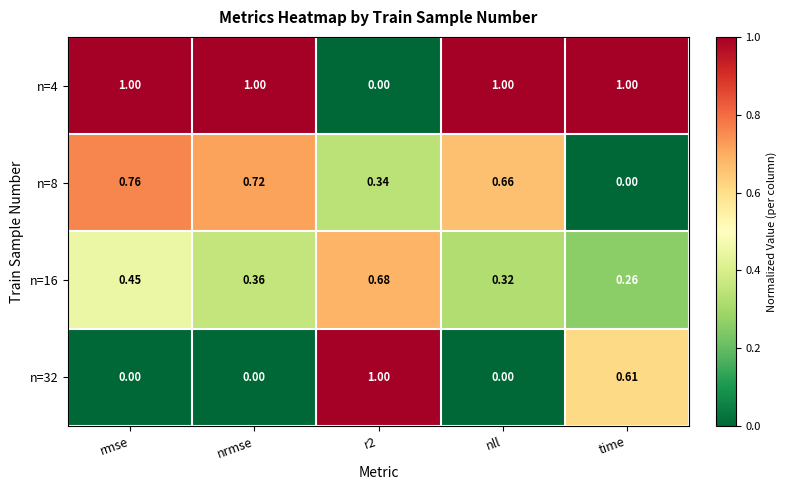

Where is n=16 nearest to the value 0?

time